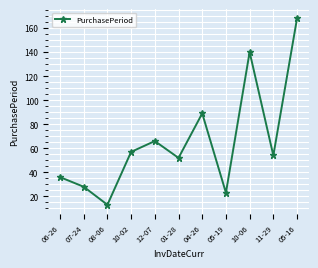

How many values are below 54?

5